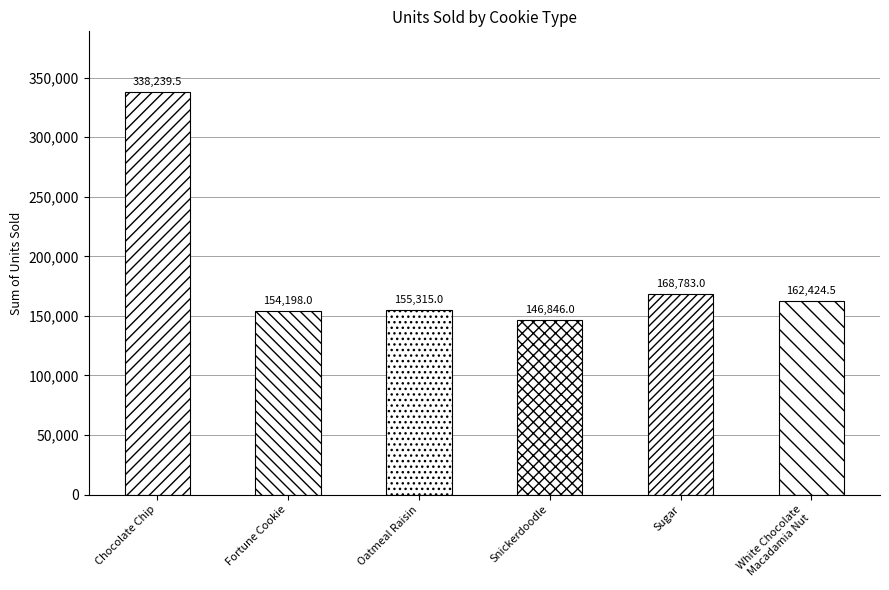

Which category has the lowest value across all series?

Snickerdoodle